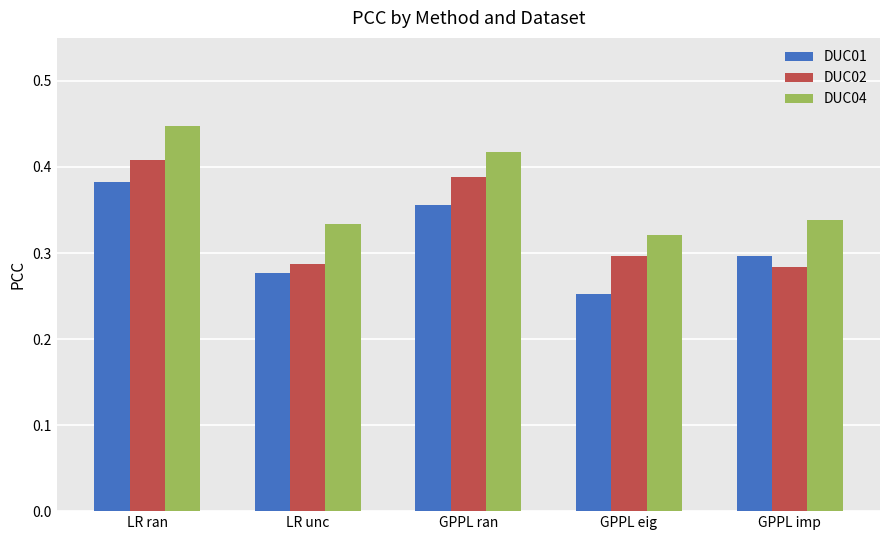

Is the value of DUC01 at GPPL eig greater than the value of DUC04 at GPPL eig?

No